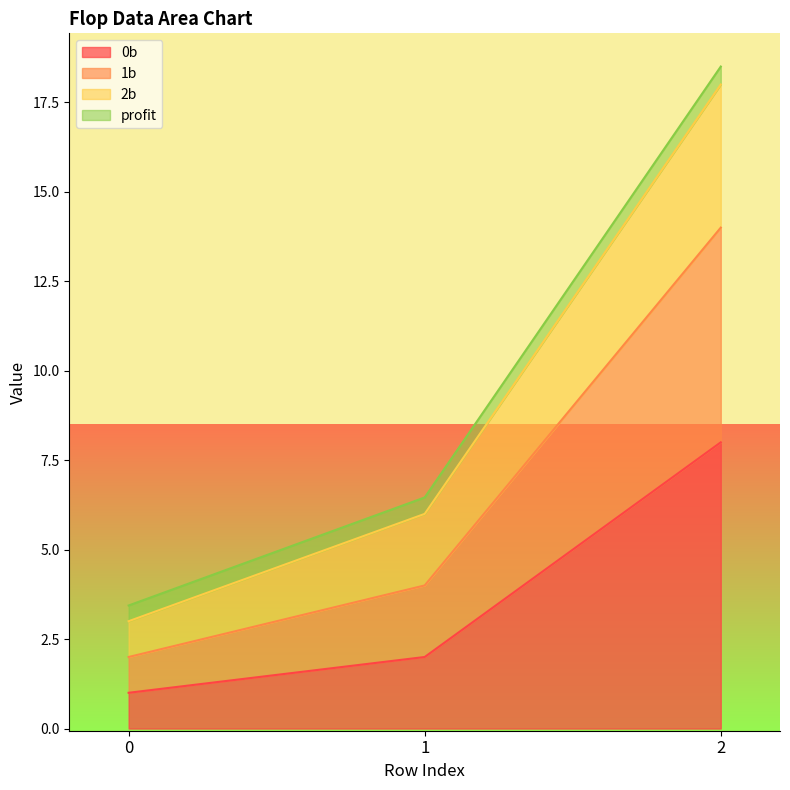

Which has a higher value, 1 or 0?

1